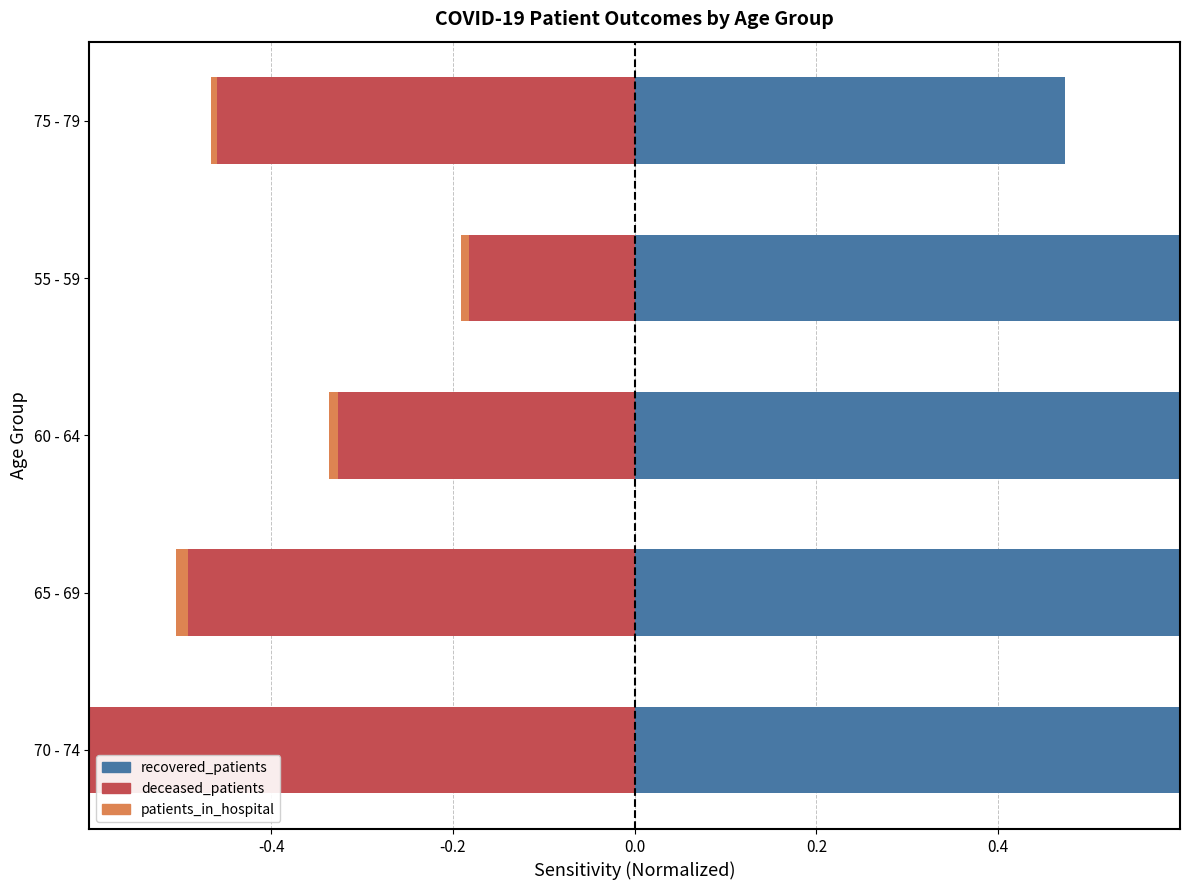

What is the maximum value for recovered_patients?

1.0